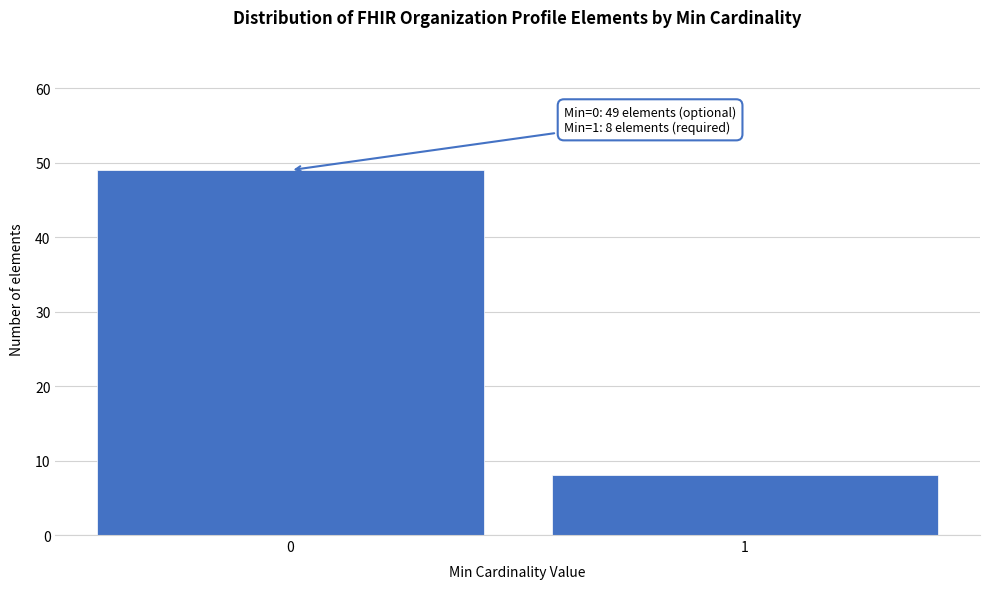

Reading left to right, transcribe all the data shown in this chart.

49	8